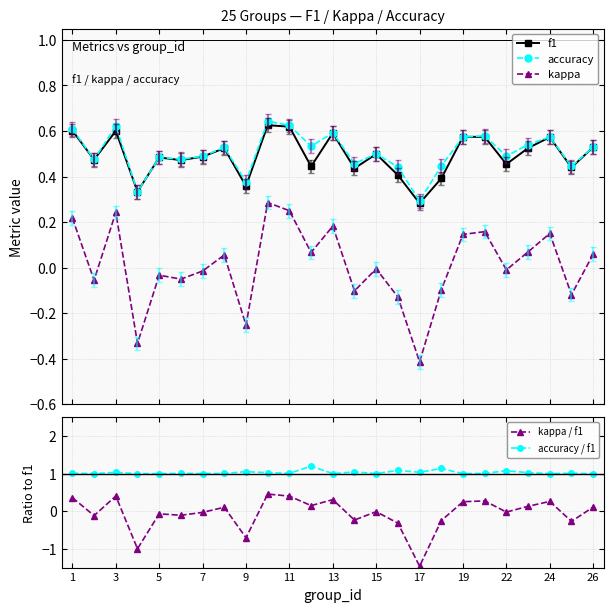

At how many categories does at least one series exceed 0?

25